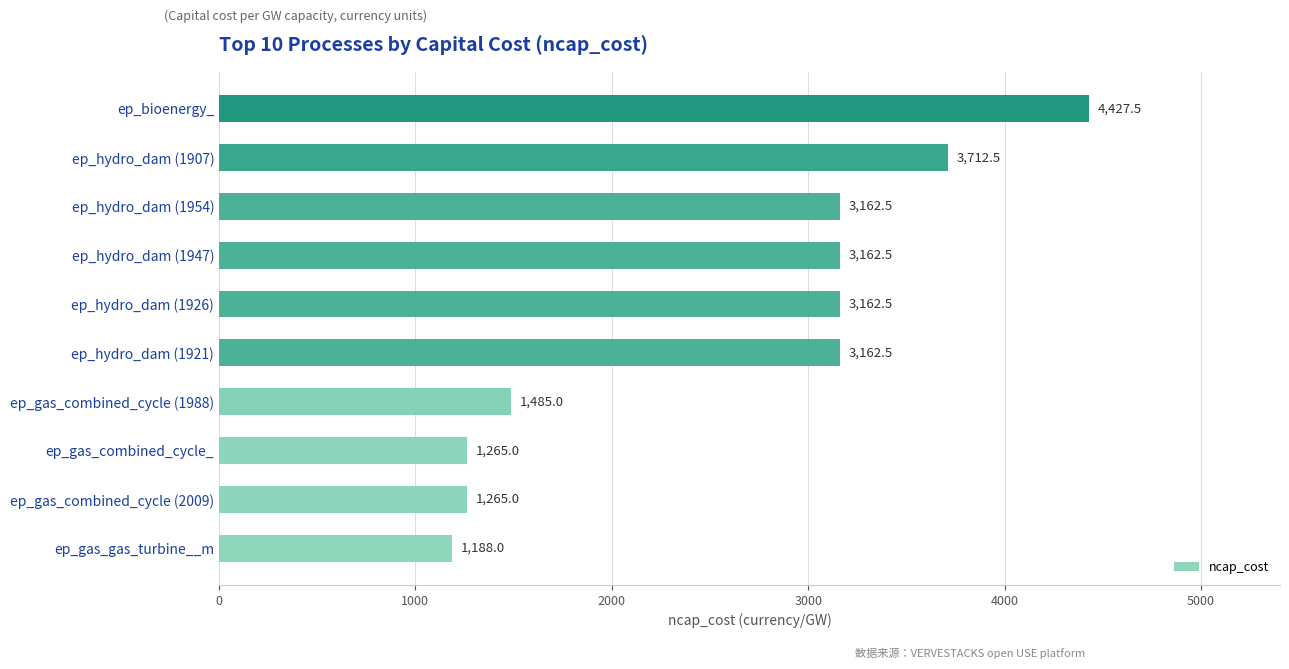

Read the value at ep_hydro_dam (1954).

3162.5